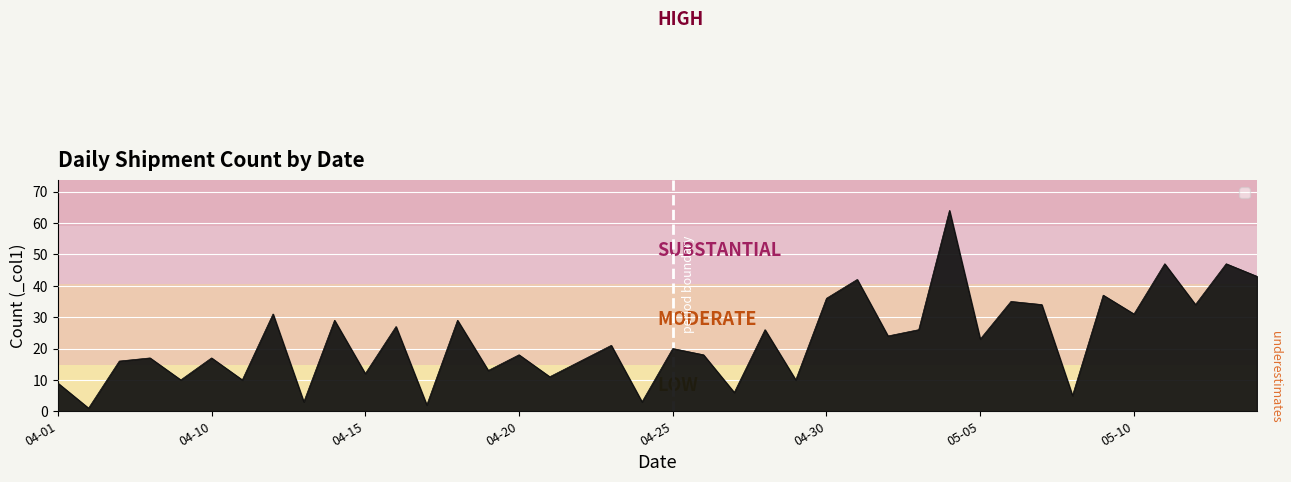

What is the difference between the maximum and minimum values?

63